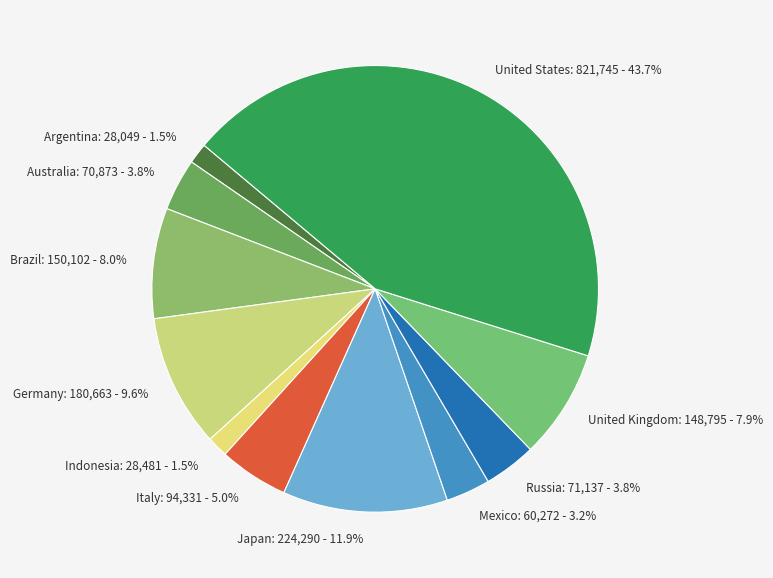

To the nearest percent, what portion does Russia represent?

4%